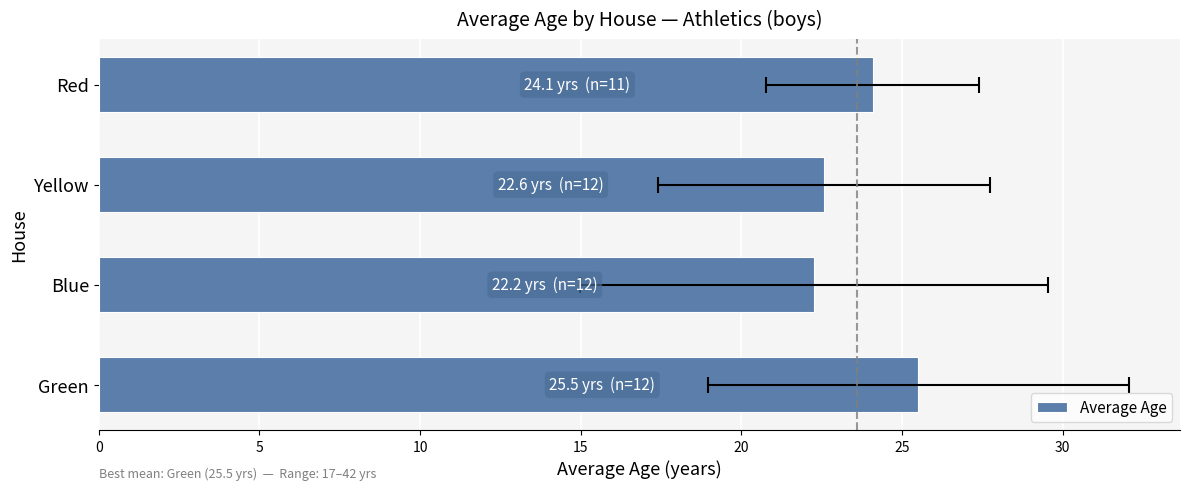

Is it true that the value at Yellow is 11.1?

False